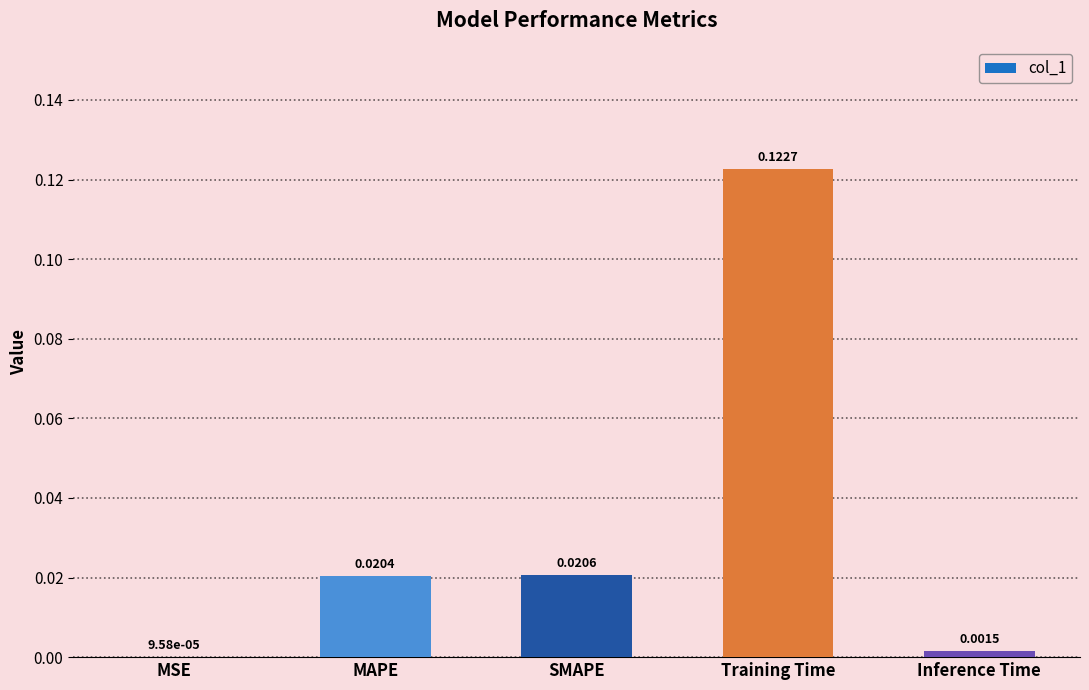

At which label is the value closest to 0?

MSE